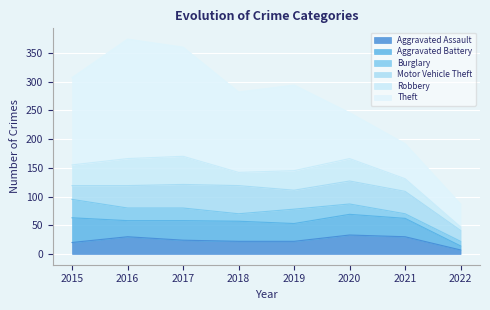

Where is Aggravated Assault nearest to the value 20?

2015